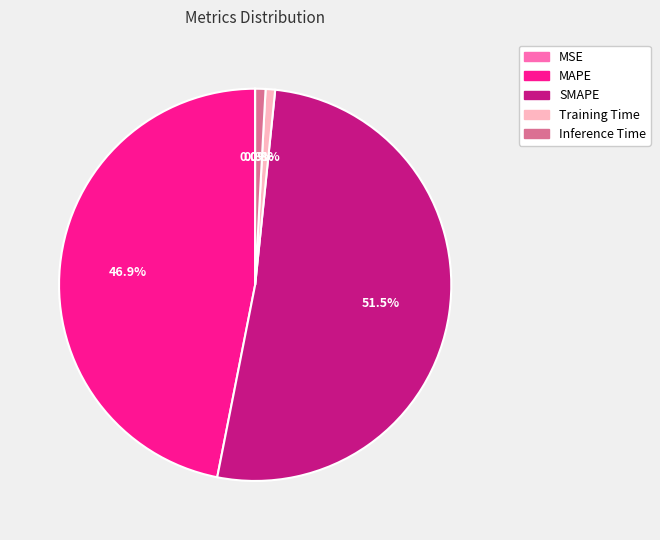

What is the total percentage of SMAPE and Inference Time?

52.3%